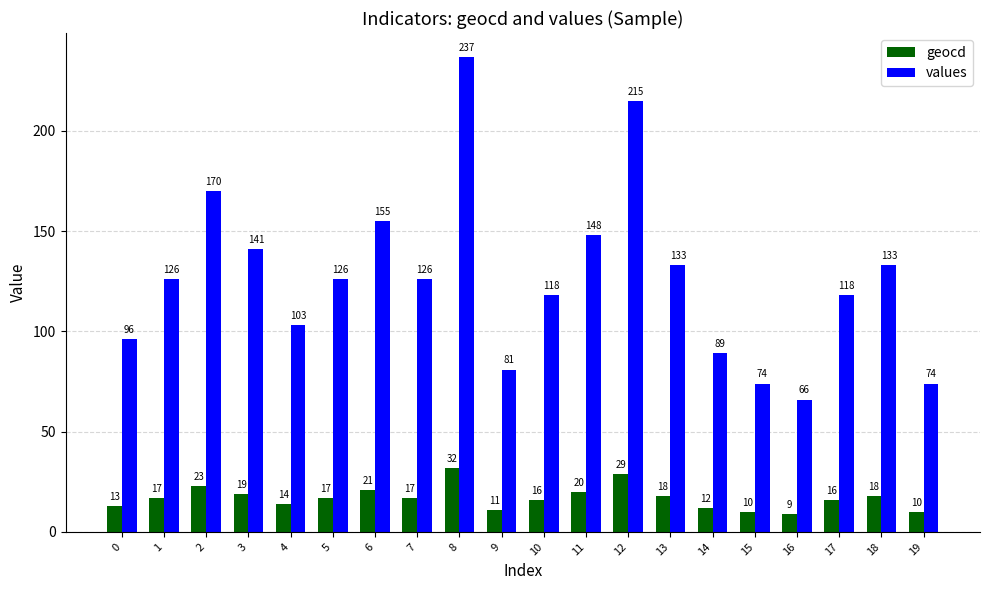

What is the difference between the second highest and minimum values in the values series?

149